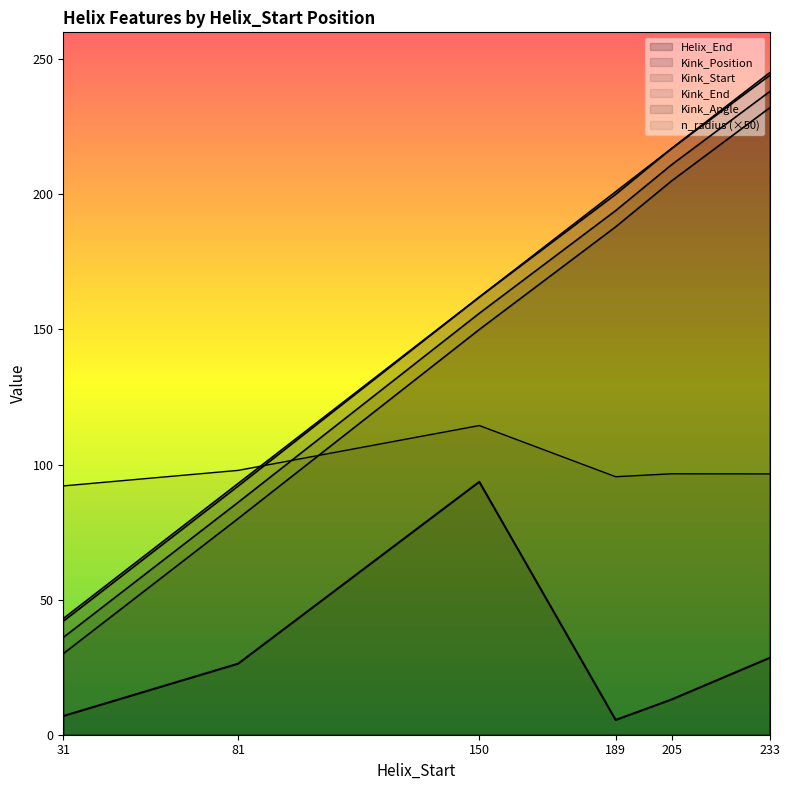

At how many categories does at least one series exceed 231?

1